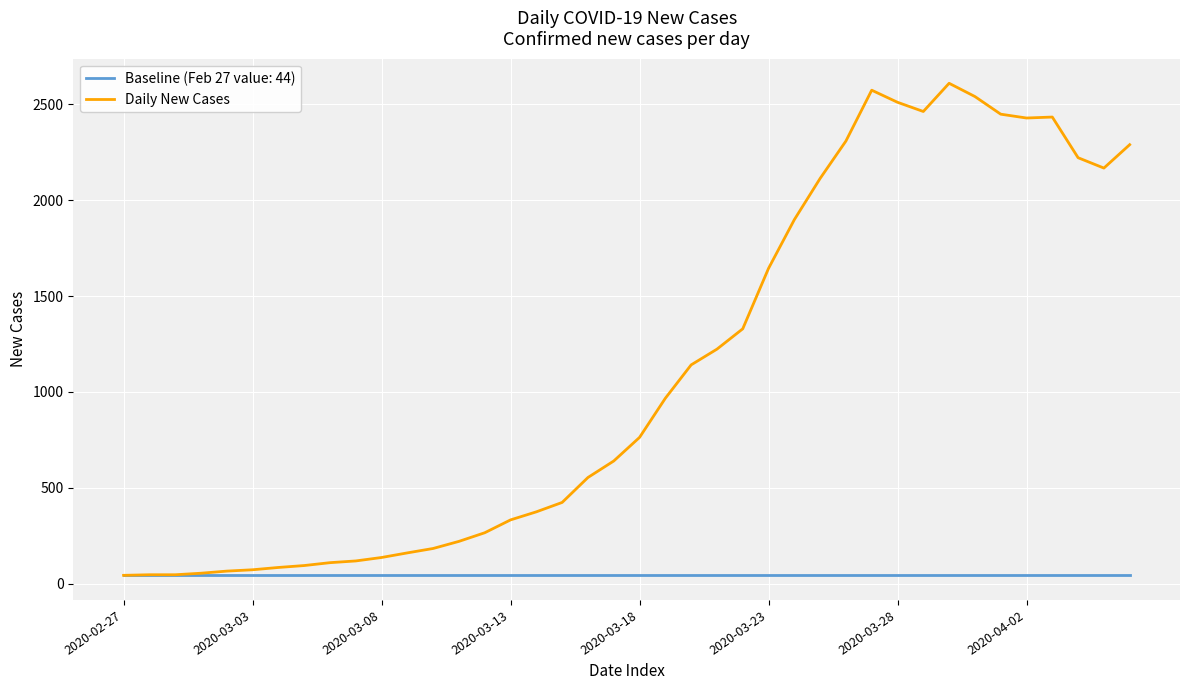

Which series has the largest range (max minus min)?

Daily New Cases